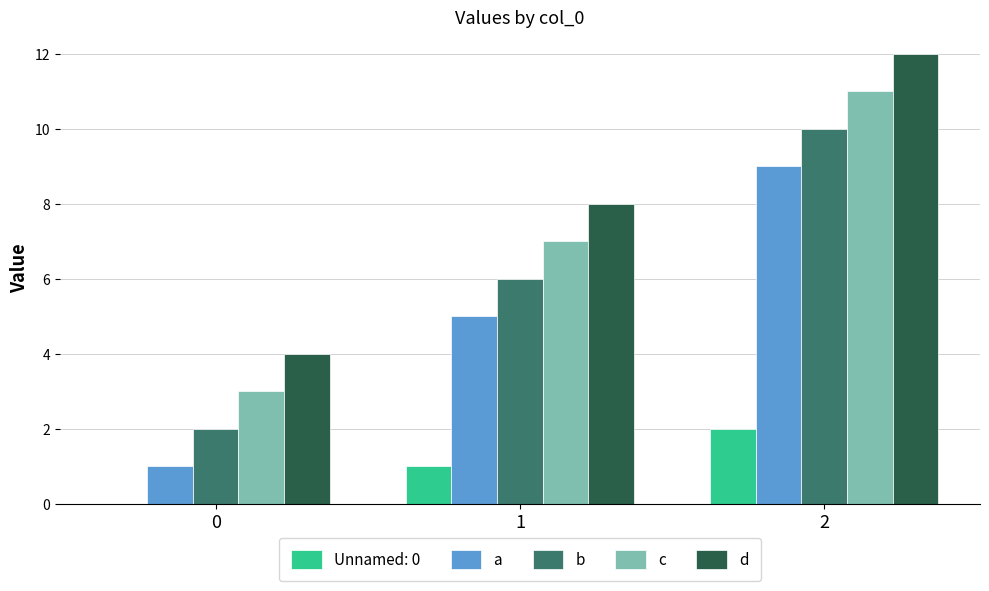

Reading right to left, transcribe all the data shown in this chart.

Unnamed: 0: 2=2	1=1	0=0
a: 2=9	1=5	0=1
b: 2=10	1=6	0=2
c: 2=11	1=7	0=3
d: 2=12	1=8	0=4